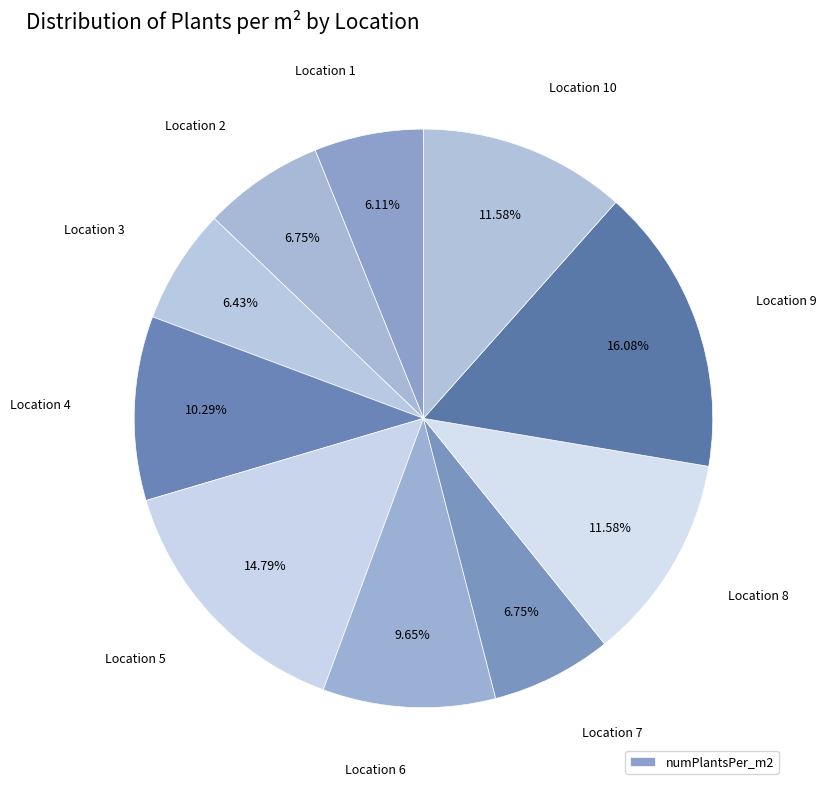

Rank the categories by value from highest to lowest.

9, 5, 8, 10, 4, 6, 2, 7, 3, 1